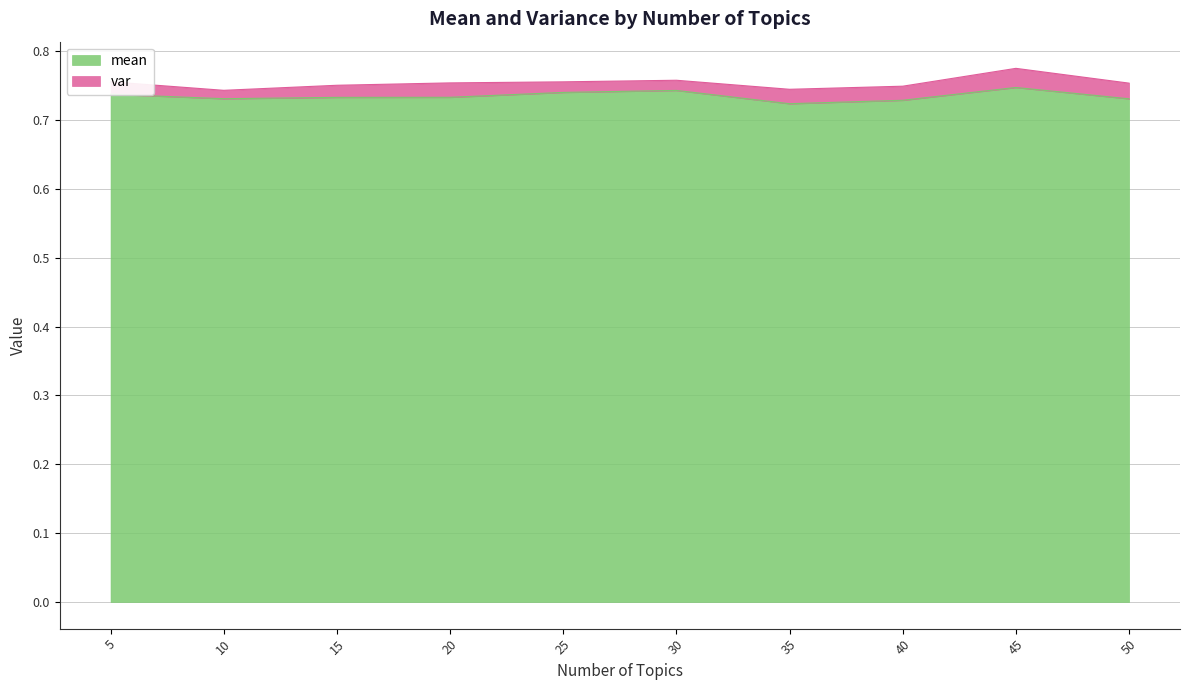

Where is the data nearest to the value 0?

35